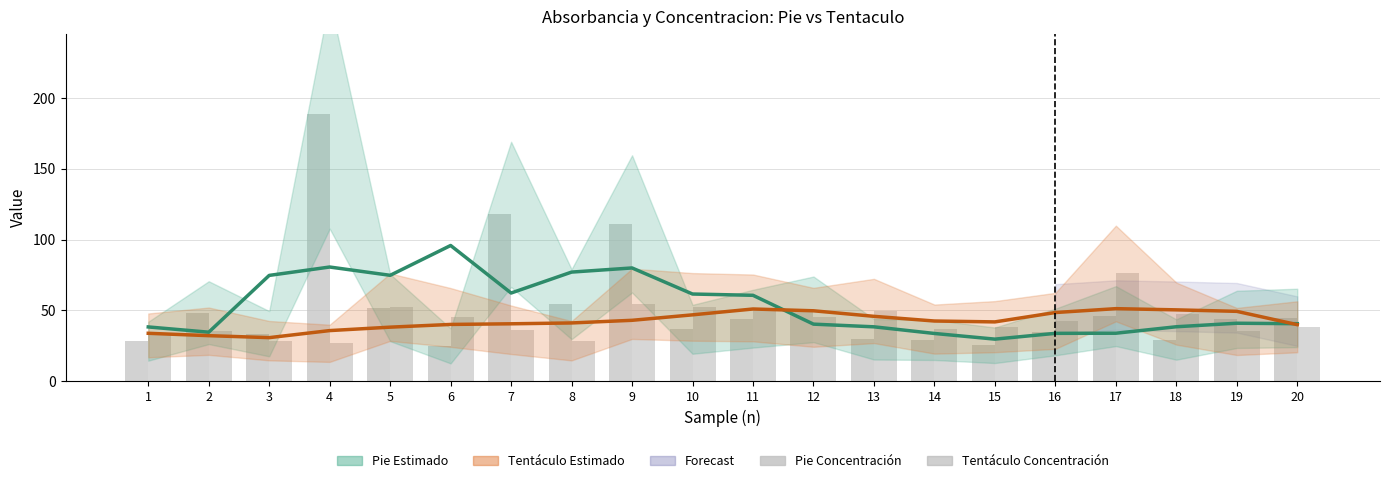

List the labels in order of Tentáculo Estimado value, largest first.

17, 11, 18, 12, 19, 16, 10, 13, 9, 14, 15, 8, 7, 6, 20, 5, 4, 1, 2, 3